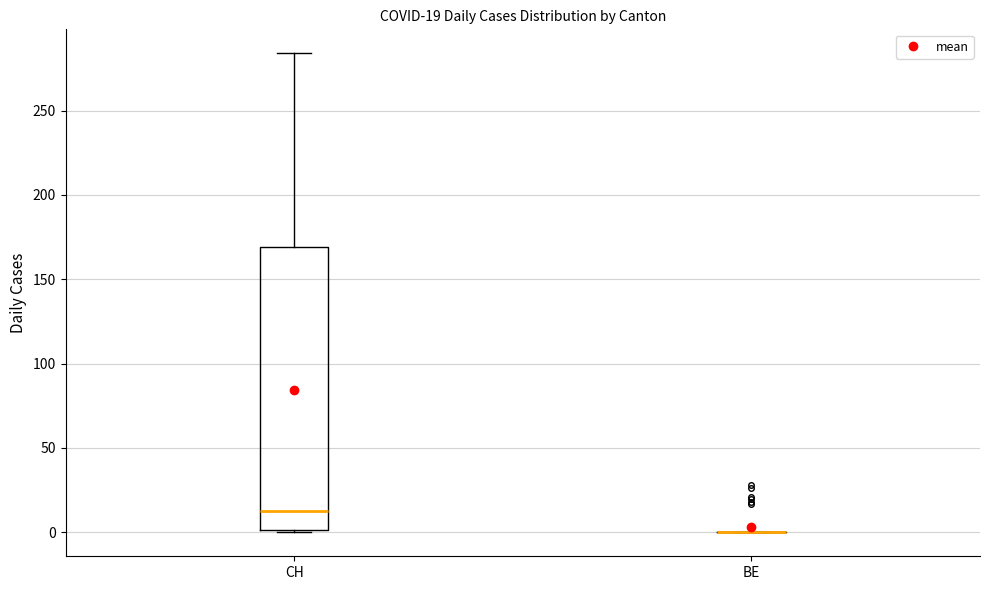

Which box is the tallest, from its lower edge to its upper edge?

CH